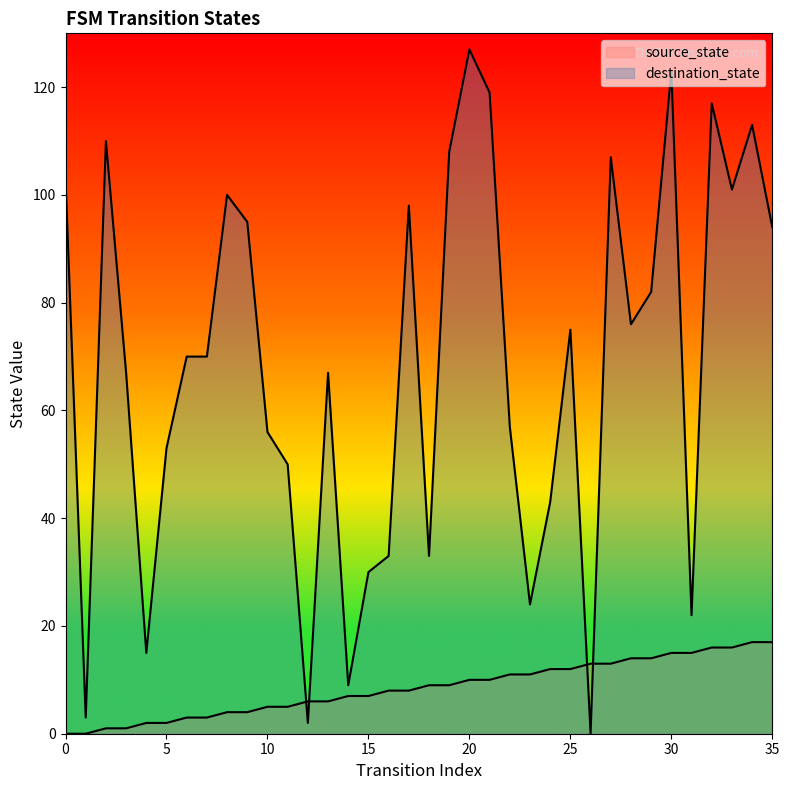

What is the value of the destination_state point at the 1st from the left?

103